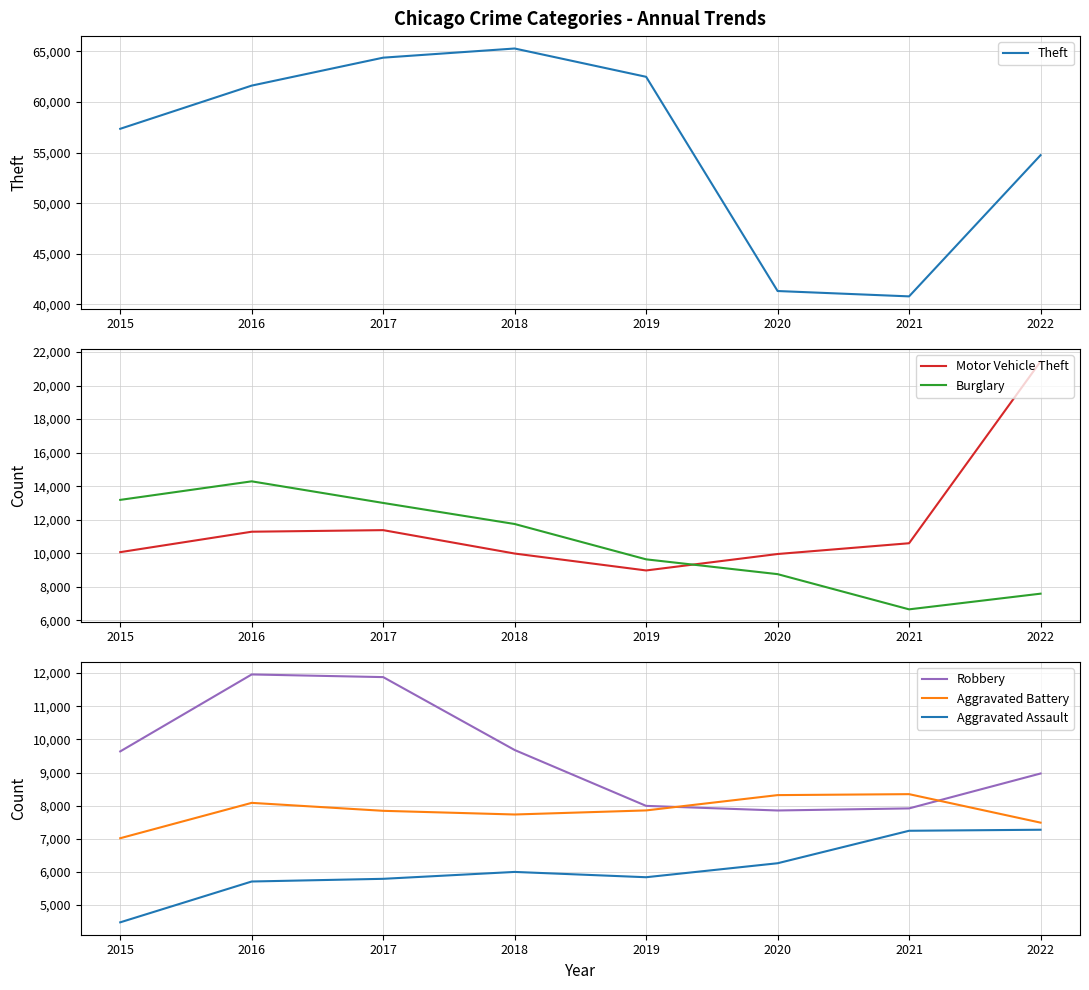

At 2020, list the series in order from smallest to largest.

Aggravated Assault, Robbery, Aggravated Battery, Burglary, Motor Vehicle Theft, Theft